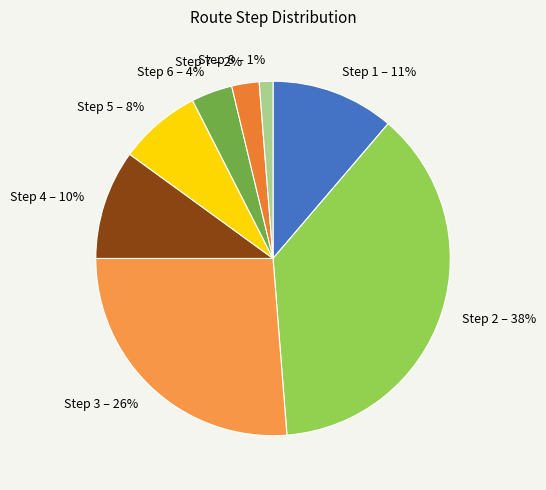

Do Step 2 and Step 5 together represent more than half of the pie?

No